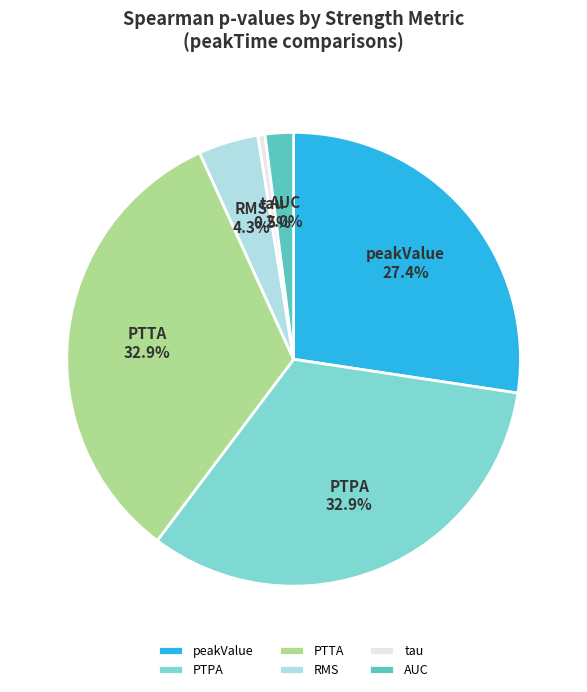

To the nearest percent, what is the difference between the largest and smallest slice percentages?

32%